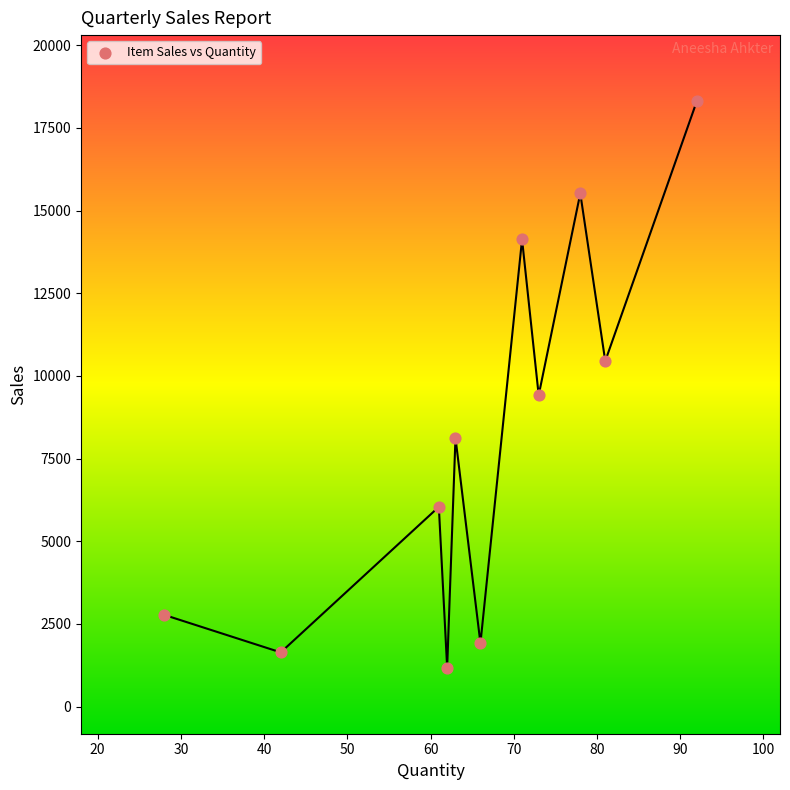

What Y value in the scatter plot is closest to 9743?

9417